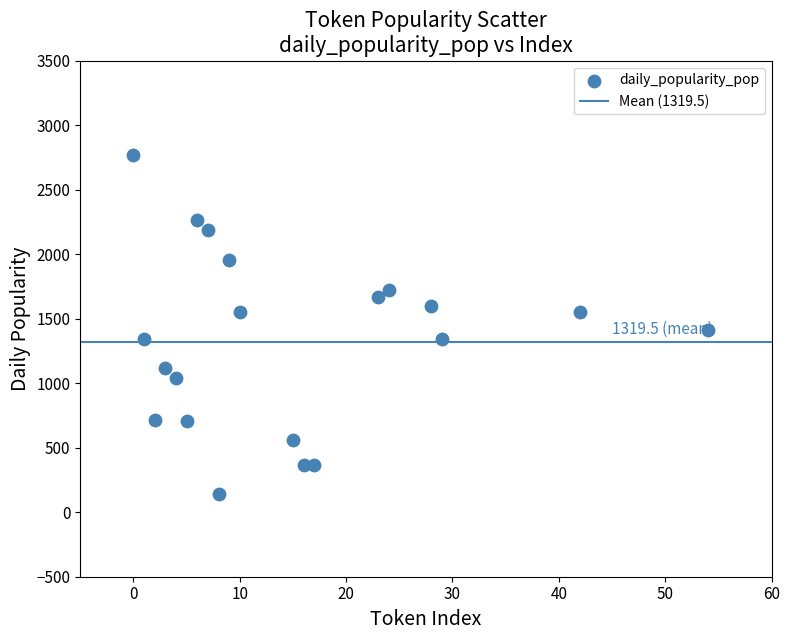

What is the range of Y values (max minus min)?

2633.3